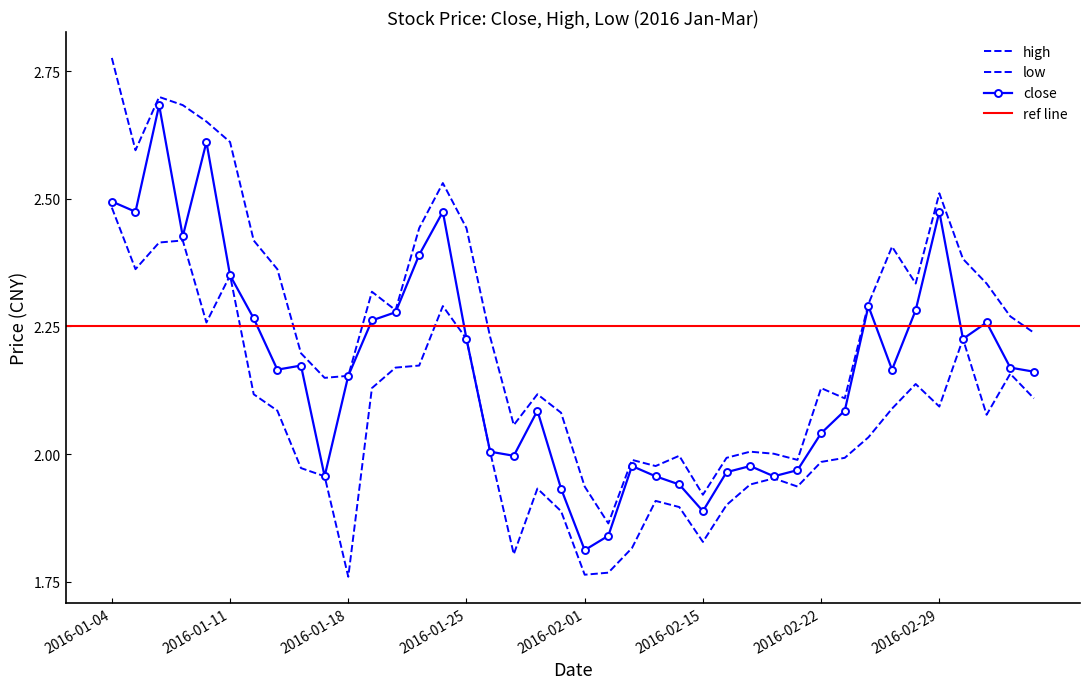

At which category is the sum across all series the highest?

2016-01-06